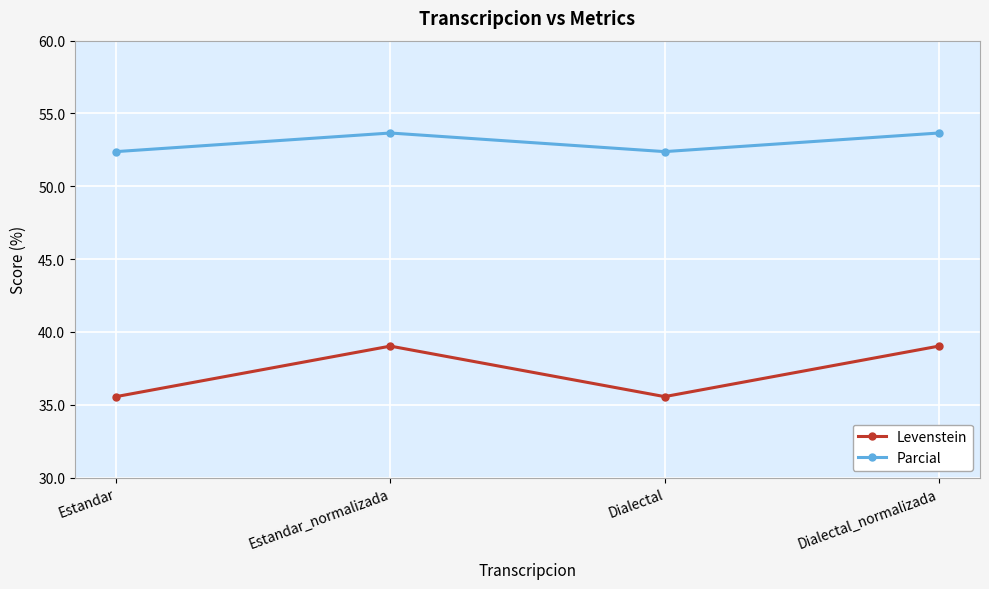

Count the number of categories in the chart.

4